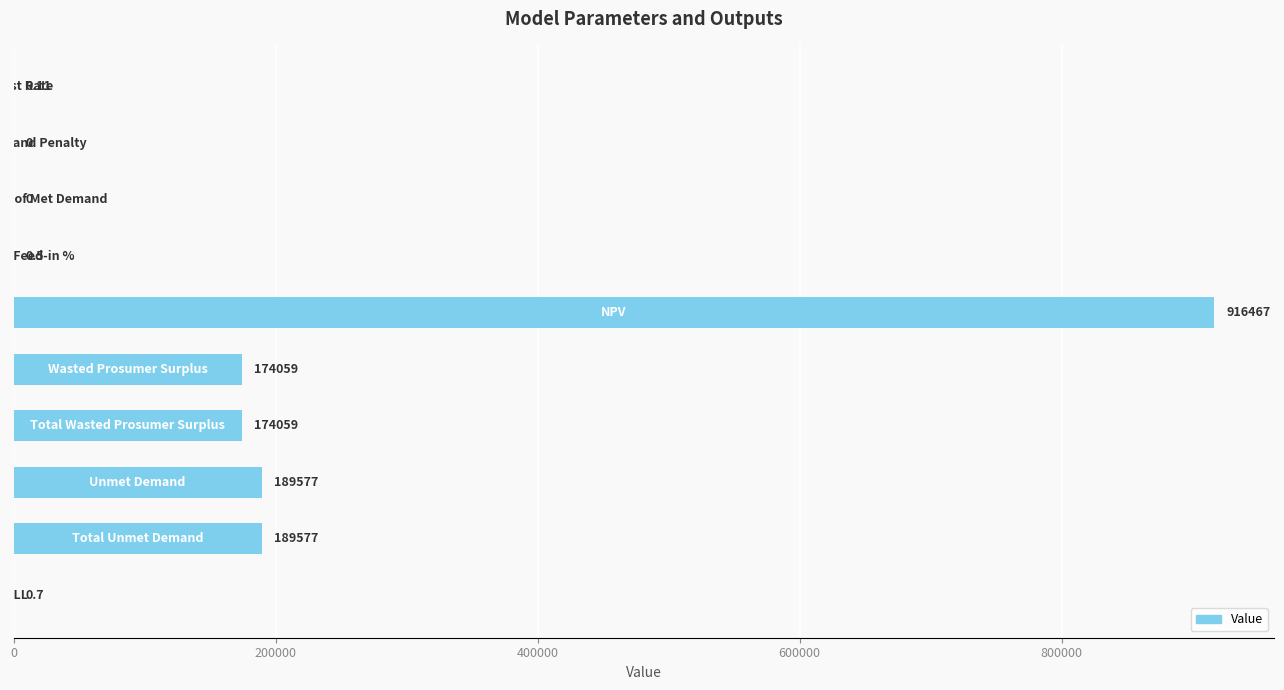

How many distinct data groups are displayed?

1